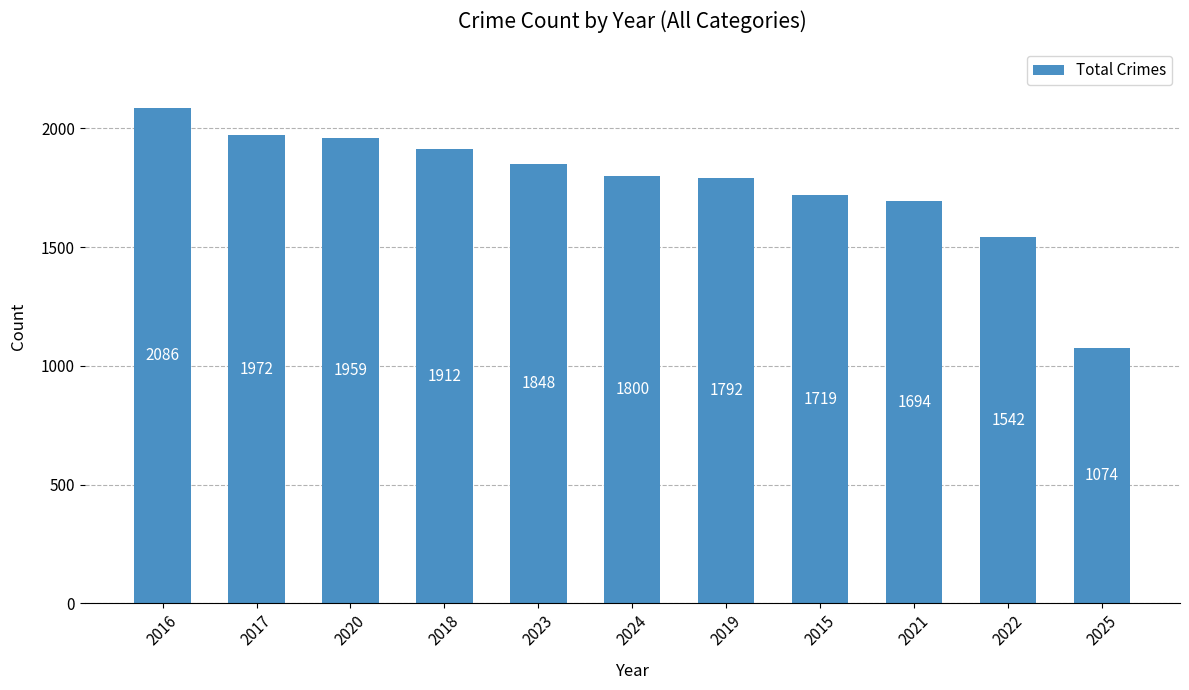

What is the change in value from 2018 to 2019?

-120